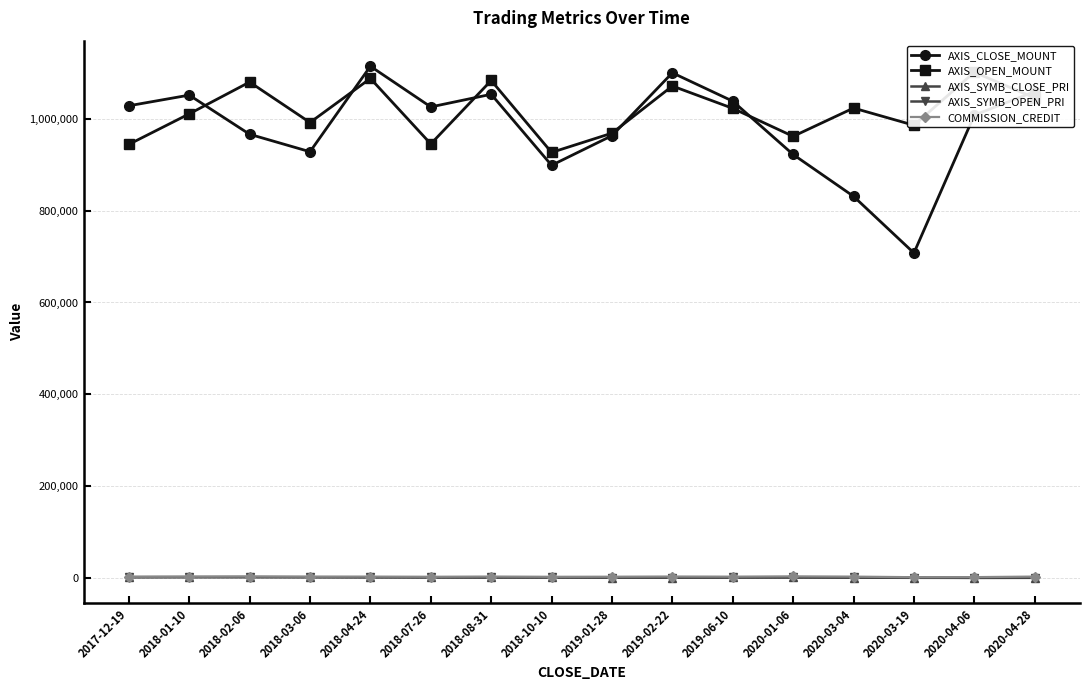

What position from the left is 2019-02-22?

10